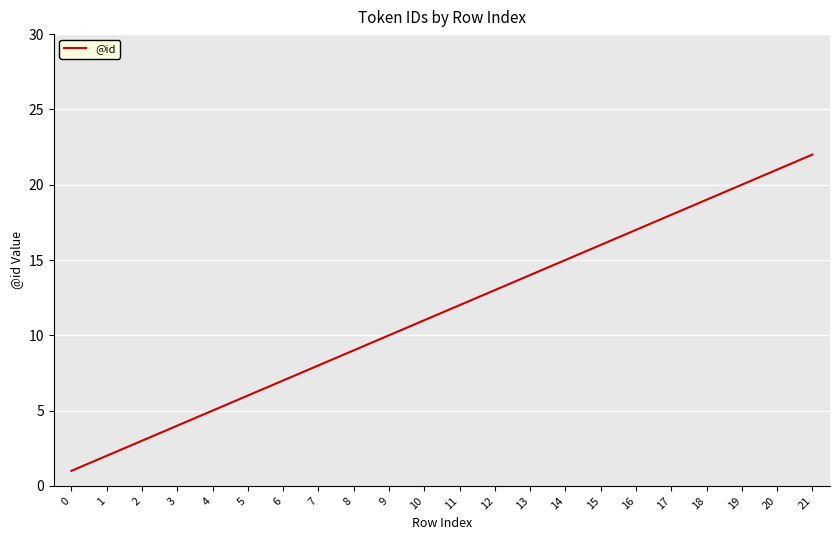

Reading left to right, list all the values displayed in this chart.

0=1	1=2	2=3	3=4	4=5	5=6	6=7	7=8	8=9	9=10	10=11	11=12	12=13	13=14	14=15	15=16	16=17	17=18	18=19	19=20	20=21	21=22